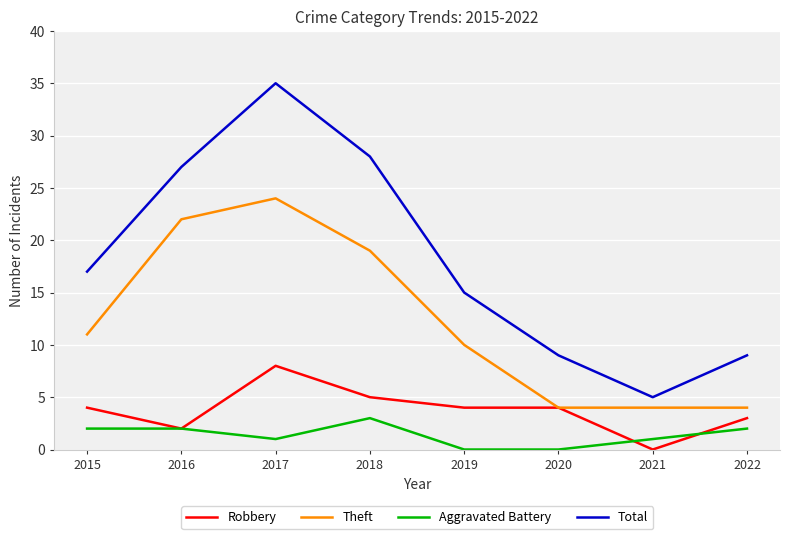

Which series has the largest total across all categories?

Total